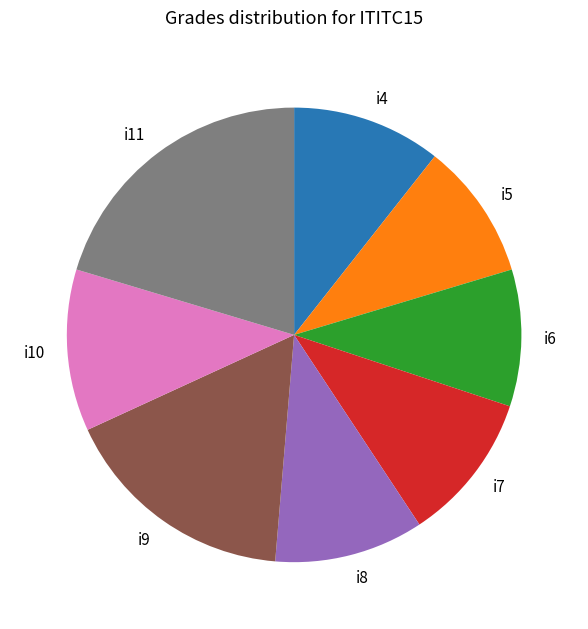

What is the largest slice in the pie chart?

i11